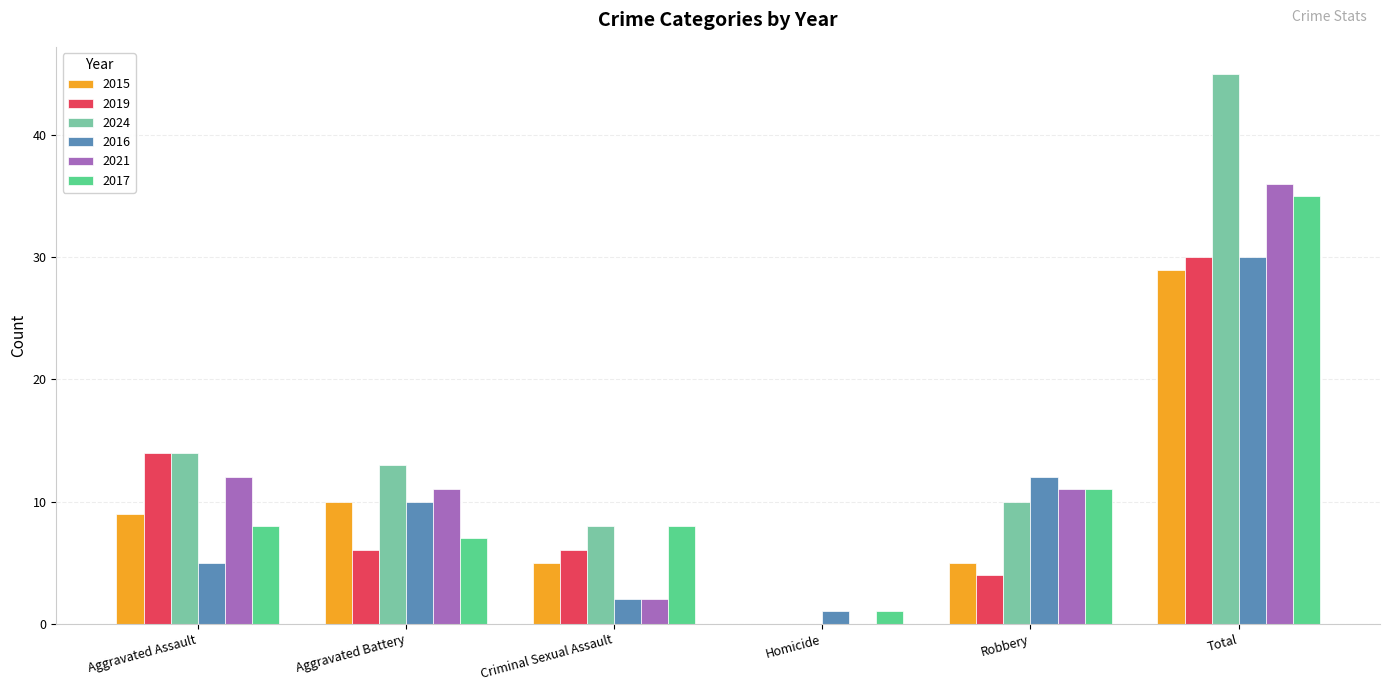

Reading right to left, transcribe all the data shown in this chart.

2015: 29	5	0	5	10	9
2019: 30	4	0	6	6	14
2024: 45	10	0	8	13	14
2016: 30	12	1	2	10	5
2021: 36	11	0	2	11	12
2017: 35	11	1	8	7	8